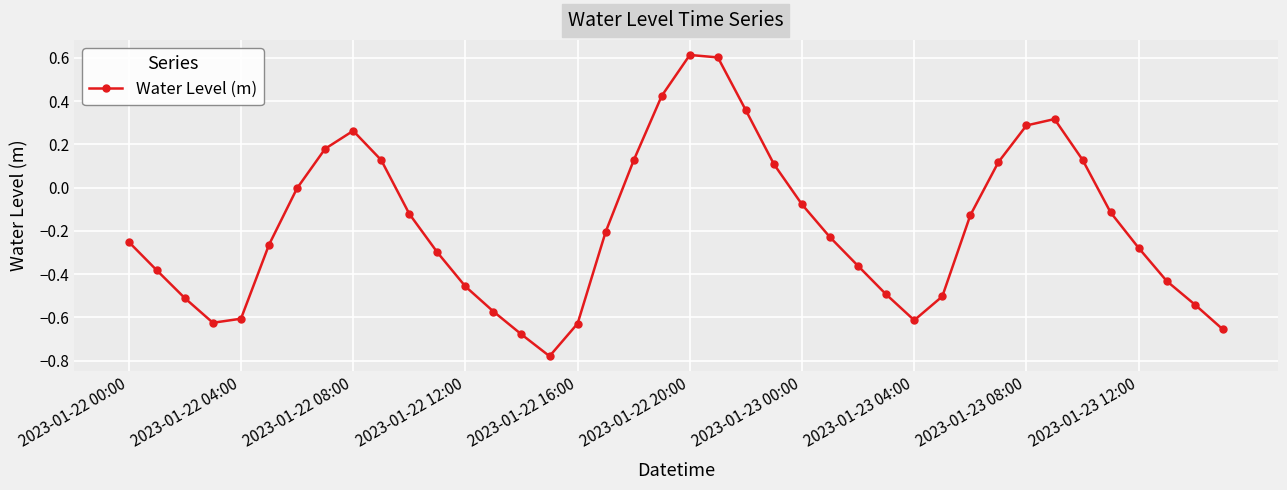

What is the difference between the second highest and minimum values?

1.4